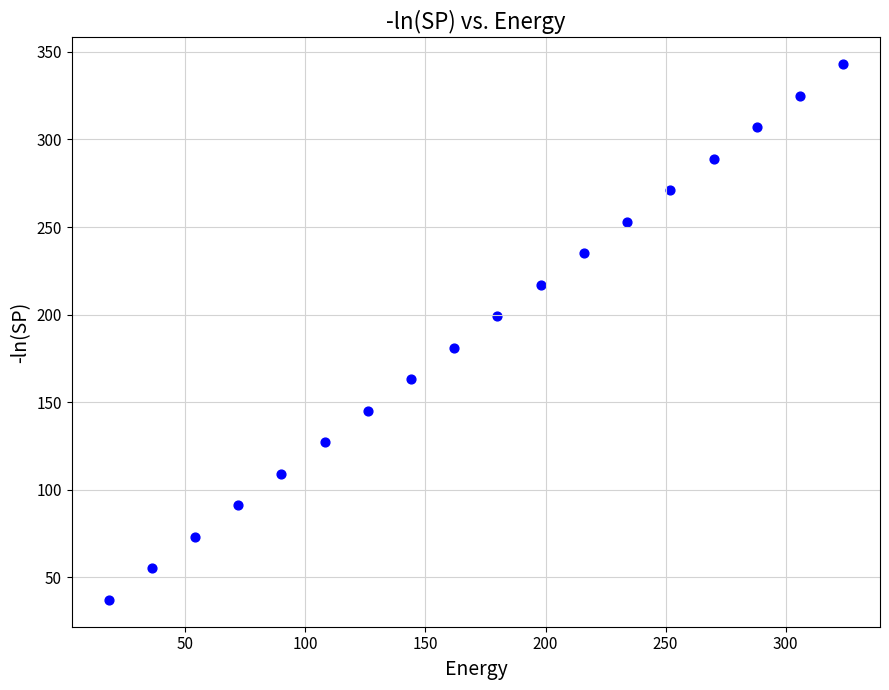

What is the range of X values (max minus min)?

306